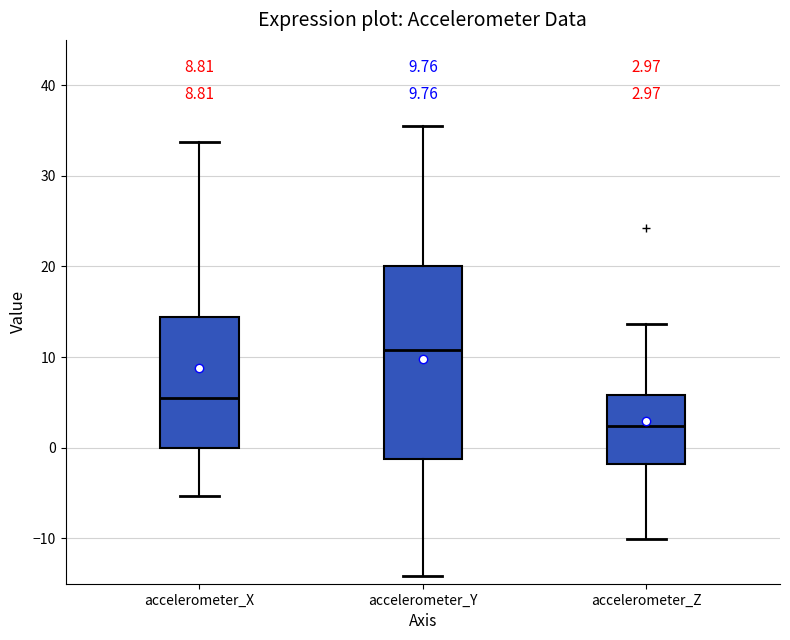

Which box has the lowest median line?

accelerometer_Z